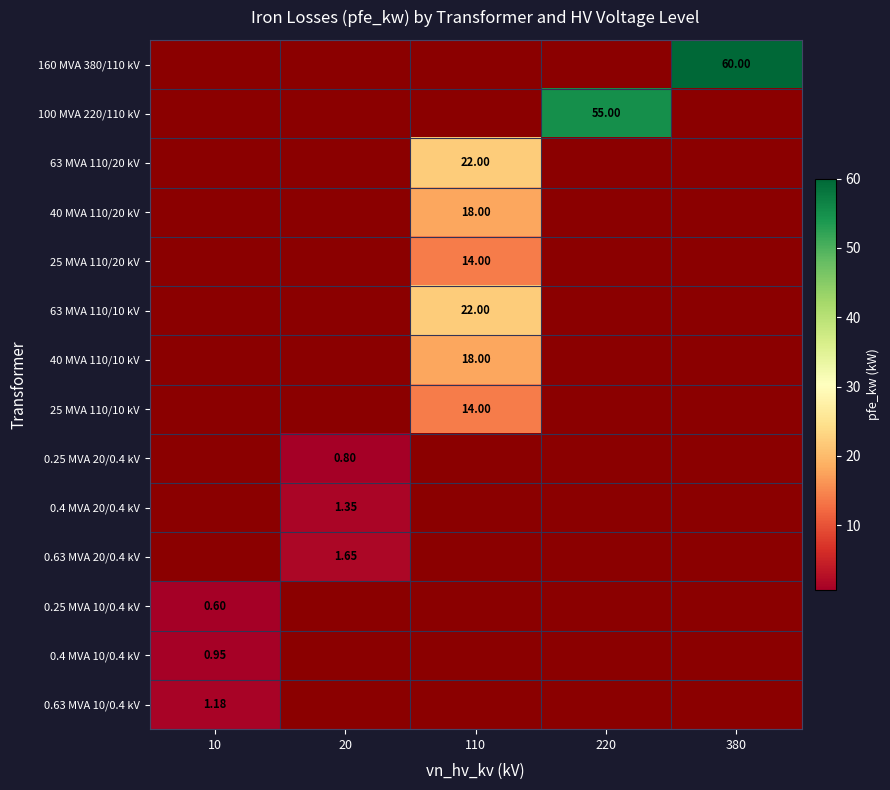

What is the highest value of the 63 MVA 110/10 kV series?

22.0